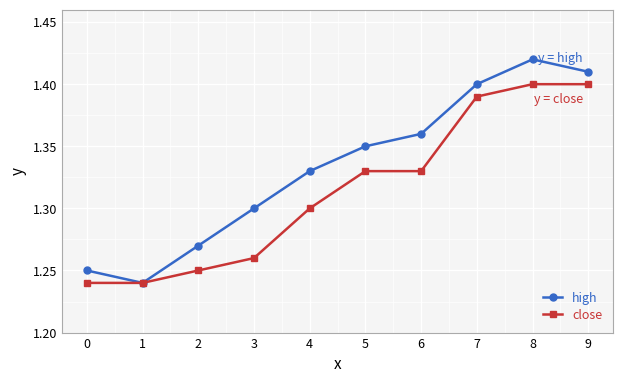

What is the difference between the maximum and minimum values in the close series?

0.2